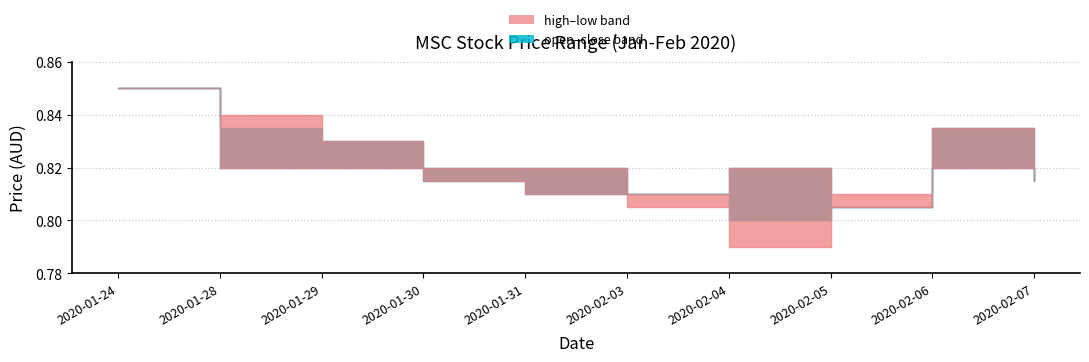

True or false: low has a value of 0.8 at 2020-02-03.

True